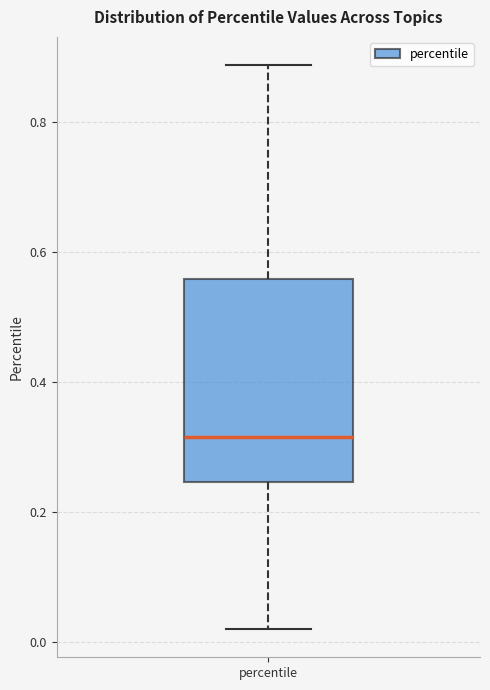

Read this box plot against the y-axis: the position of the median line, the range covered by the box, and the ends of both whiskers. The values are not printed on the chart, so give them approximately, as read against the axis.

median 0.32, box 0.24 to 0.56, whiskers 0.02 to 0.88